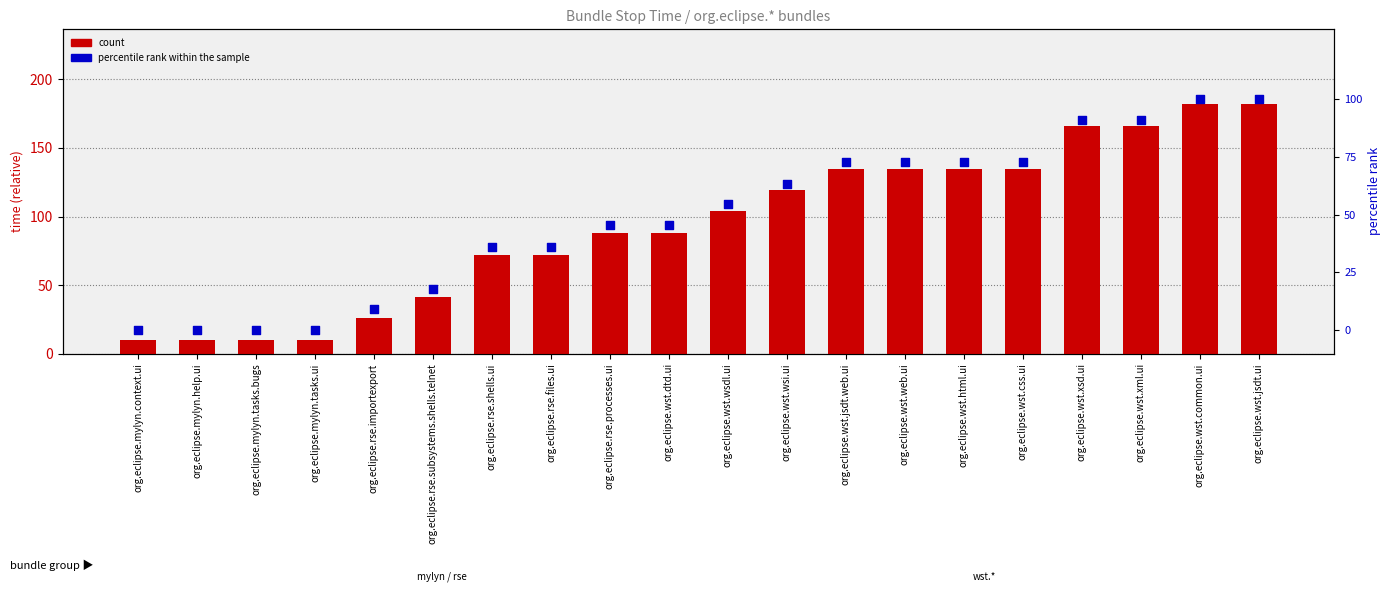

At which category is the sum across all series the highest?

org.eclipse.wst.common.ui